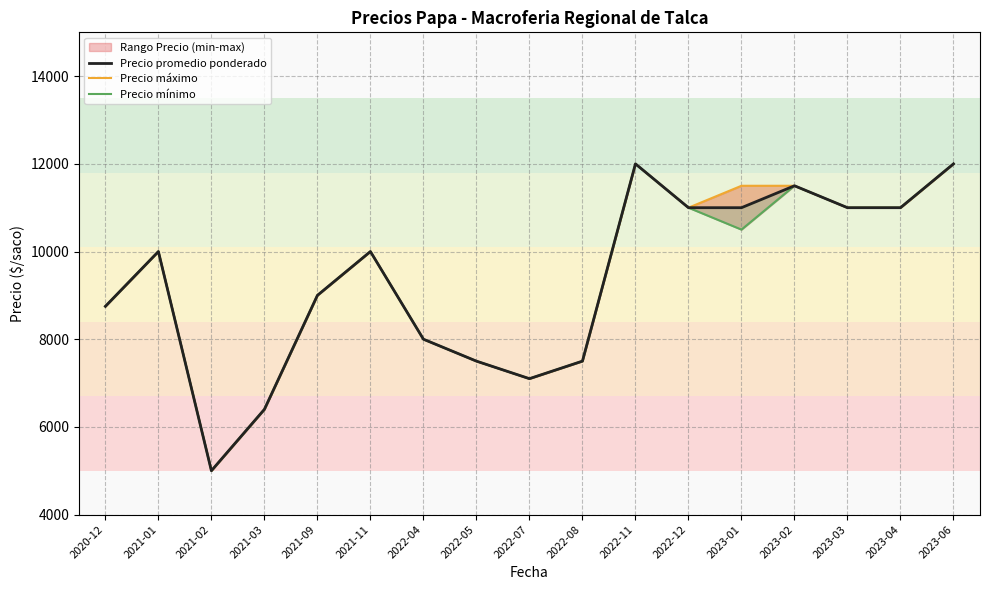

Is this an area chart (filled region under the line)?

No